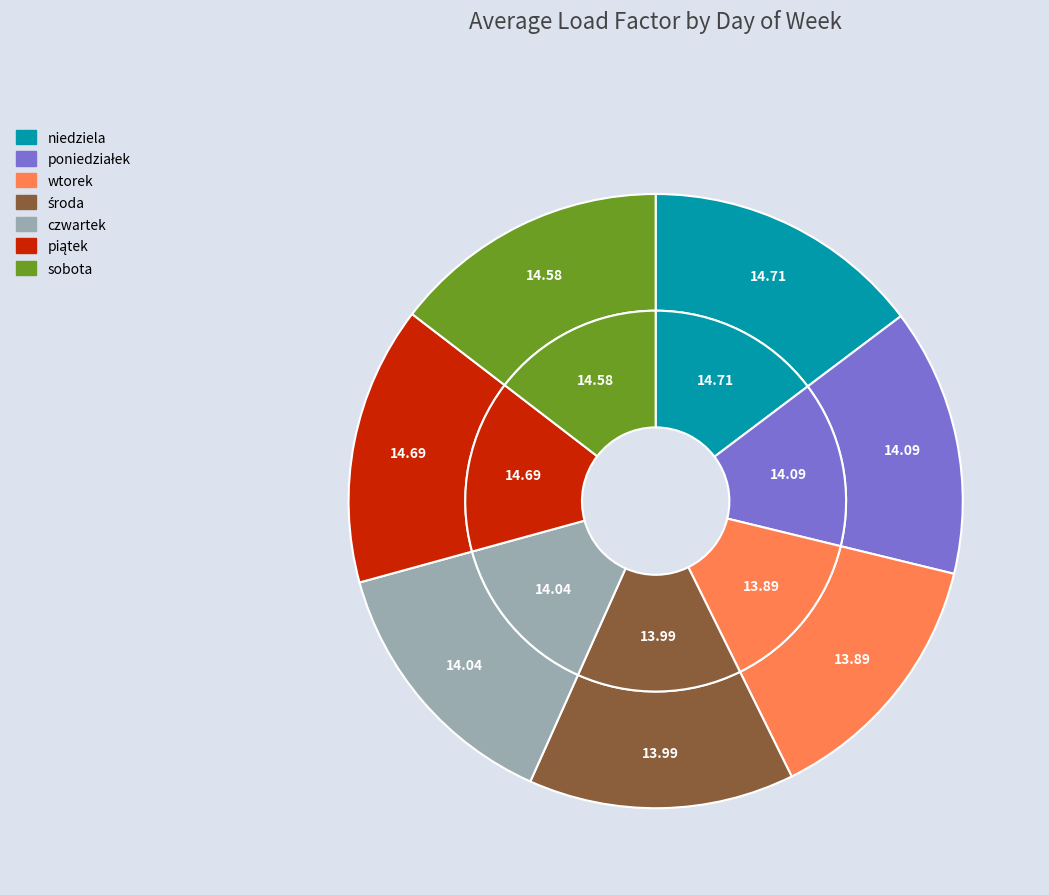

What percentage is the wtorek slice, to the nearest percent?

14%